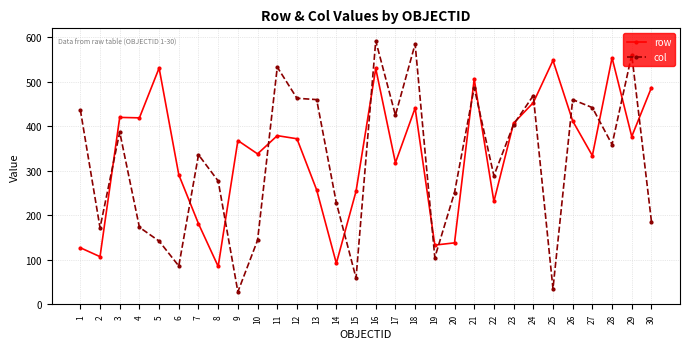

What is the value of the col point at the 30th from the left?

186